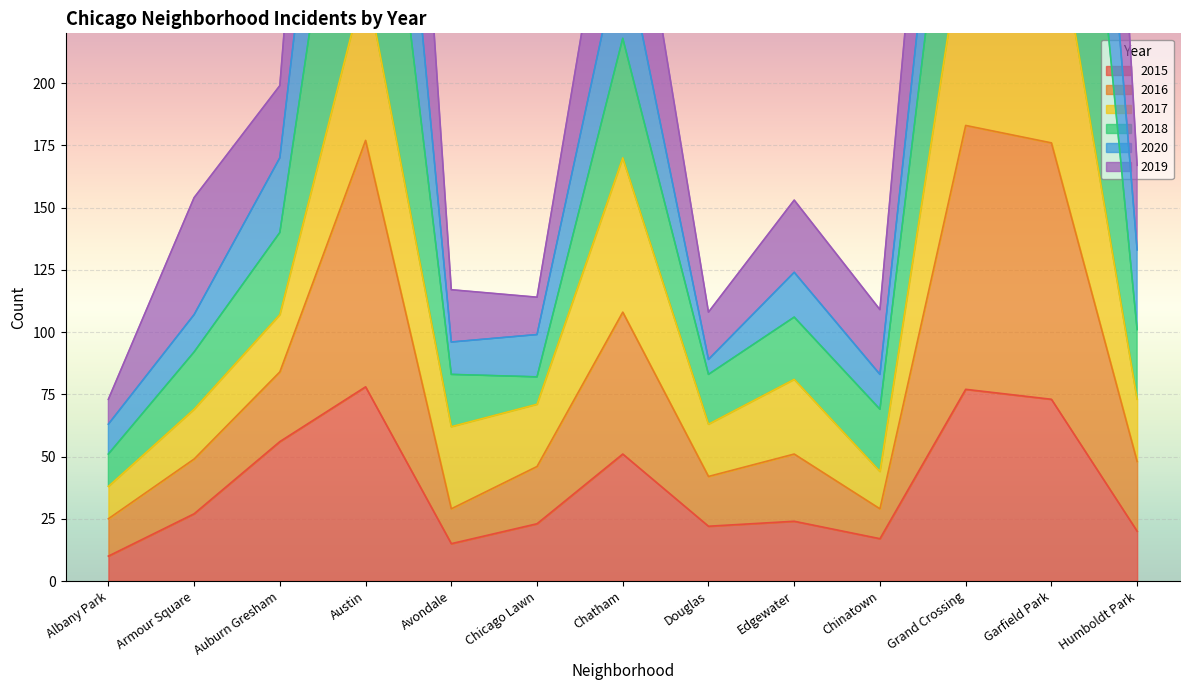

True or false: 2018 and 2015 cross at least once.

False